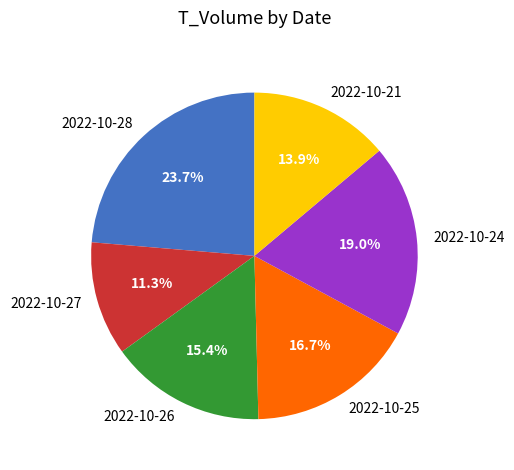

What percentage do 2022-10-25 and 2022-10-27 together represent?

28.0%